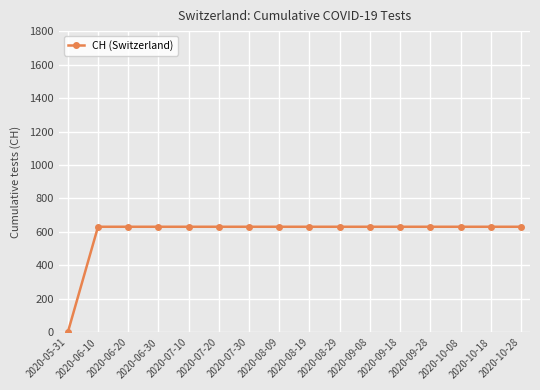

What position from the right is 2020-10-18?

2